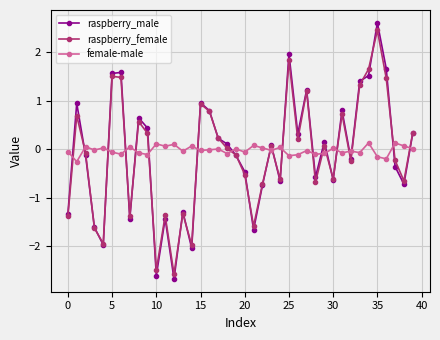

Which series has the widest spread of values?

raspberry_male